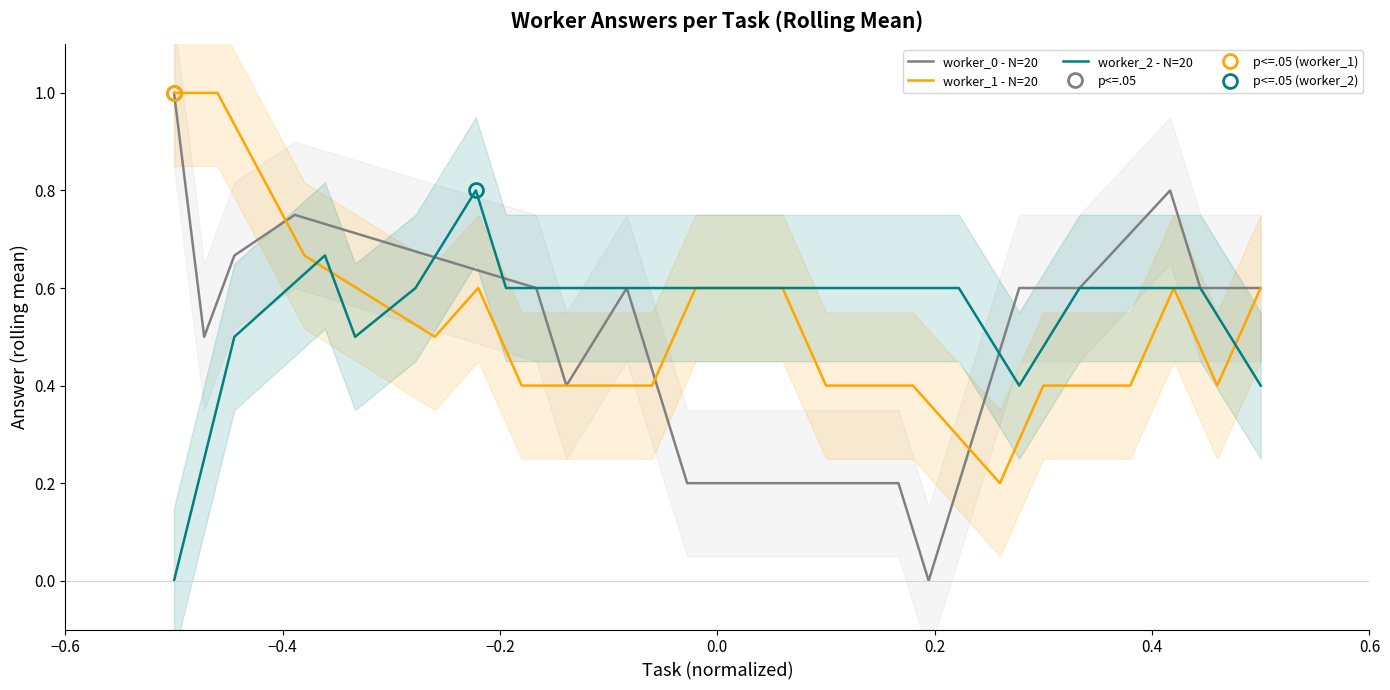

What is the maximum value for worker_0 - N=20?

1.0